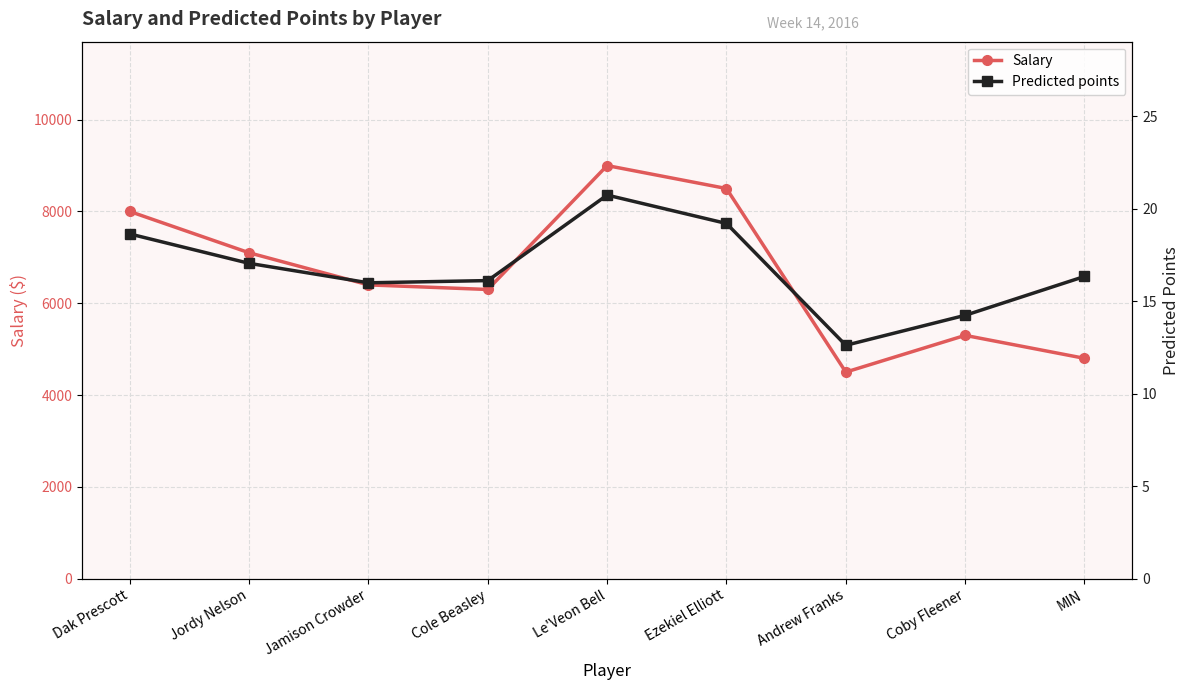

Which has a higher value, Andrew Franks or Coby Fleener?

Coby Fleener